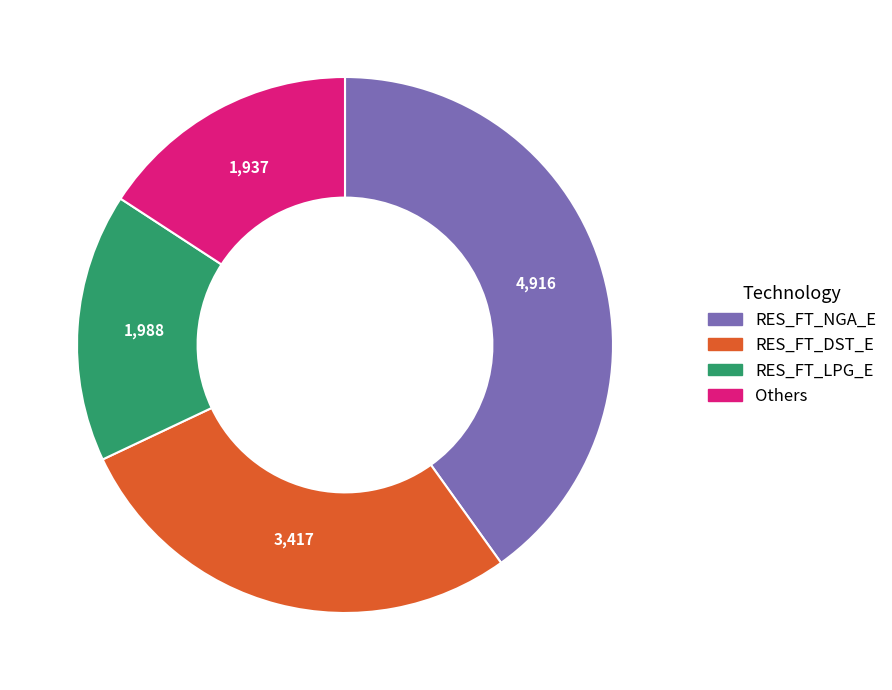

Is there any slice that represents more than half of the pie?

No